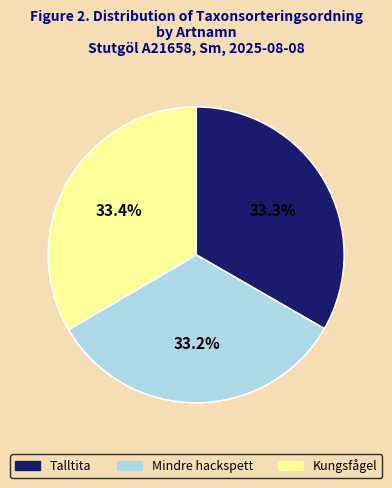

Does Mindre hackspett account for over 50% of the chart?

No